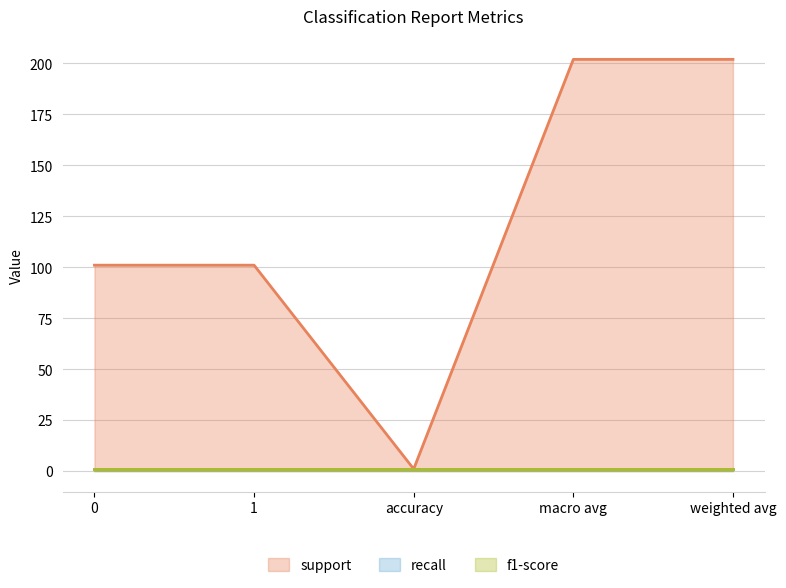

Where is the first local minimum for support?

accuracy